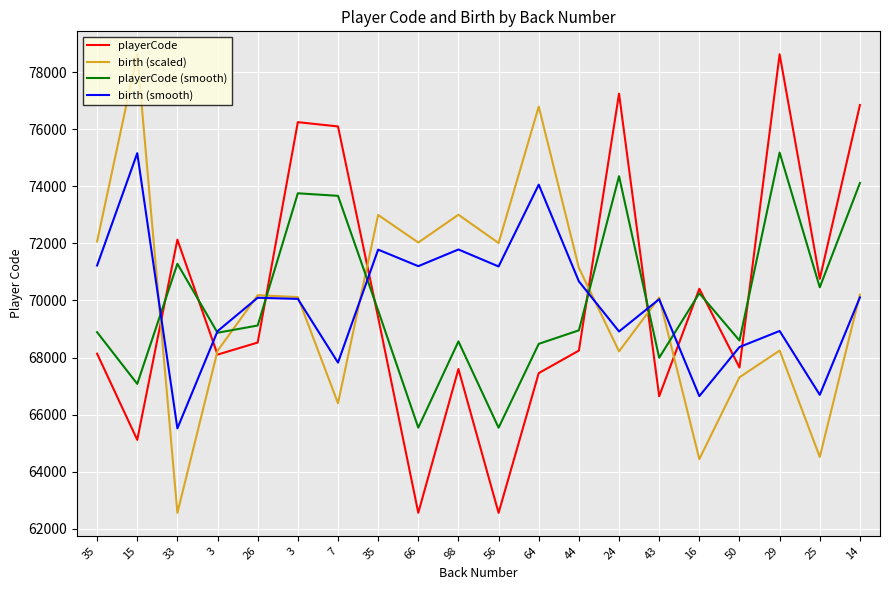

True or false: playerCode has more than 1 interior local peaks.

True